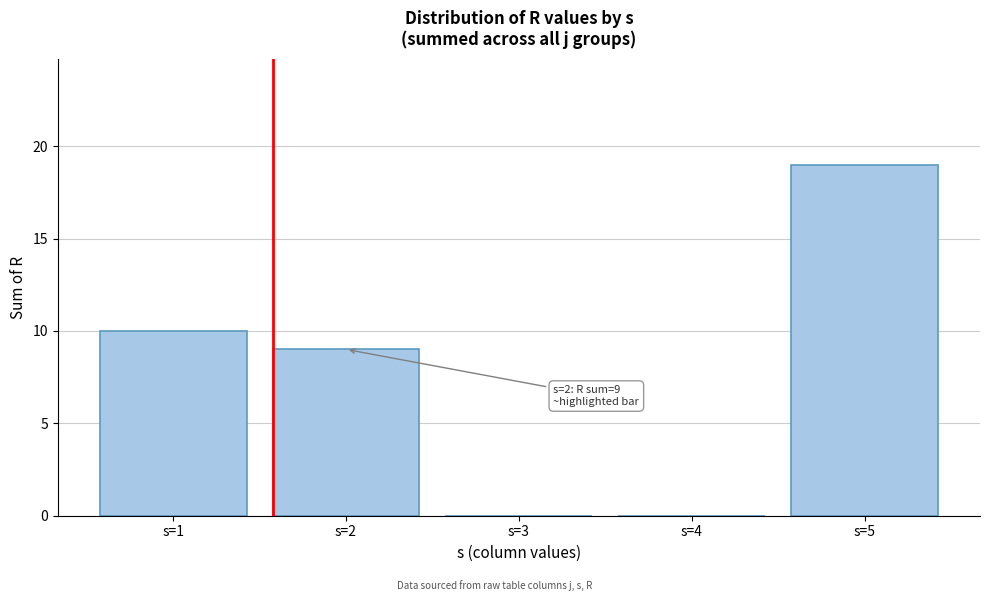

Reading left to right, transcribe all the data shown in this chart.

s=1=10	s=2=9	s=3=0	s=4=0	s=5=19